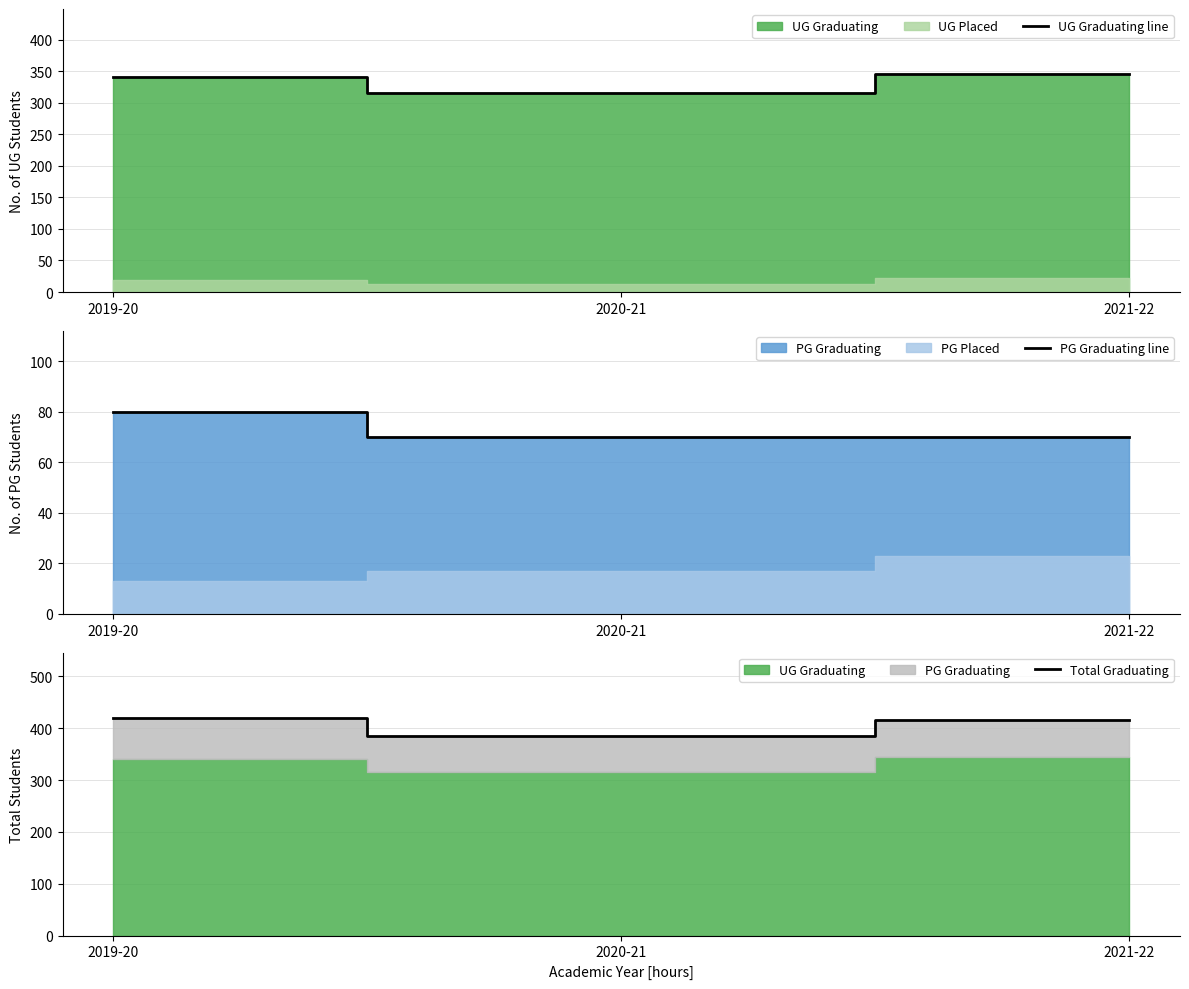

Reading right to left, transcribe all the data shown in this chart.

UG Graduating line: 345	315	340
PG Graduating line: 70	70	80
Total Graduating: 415	385	420